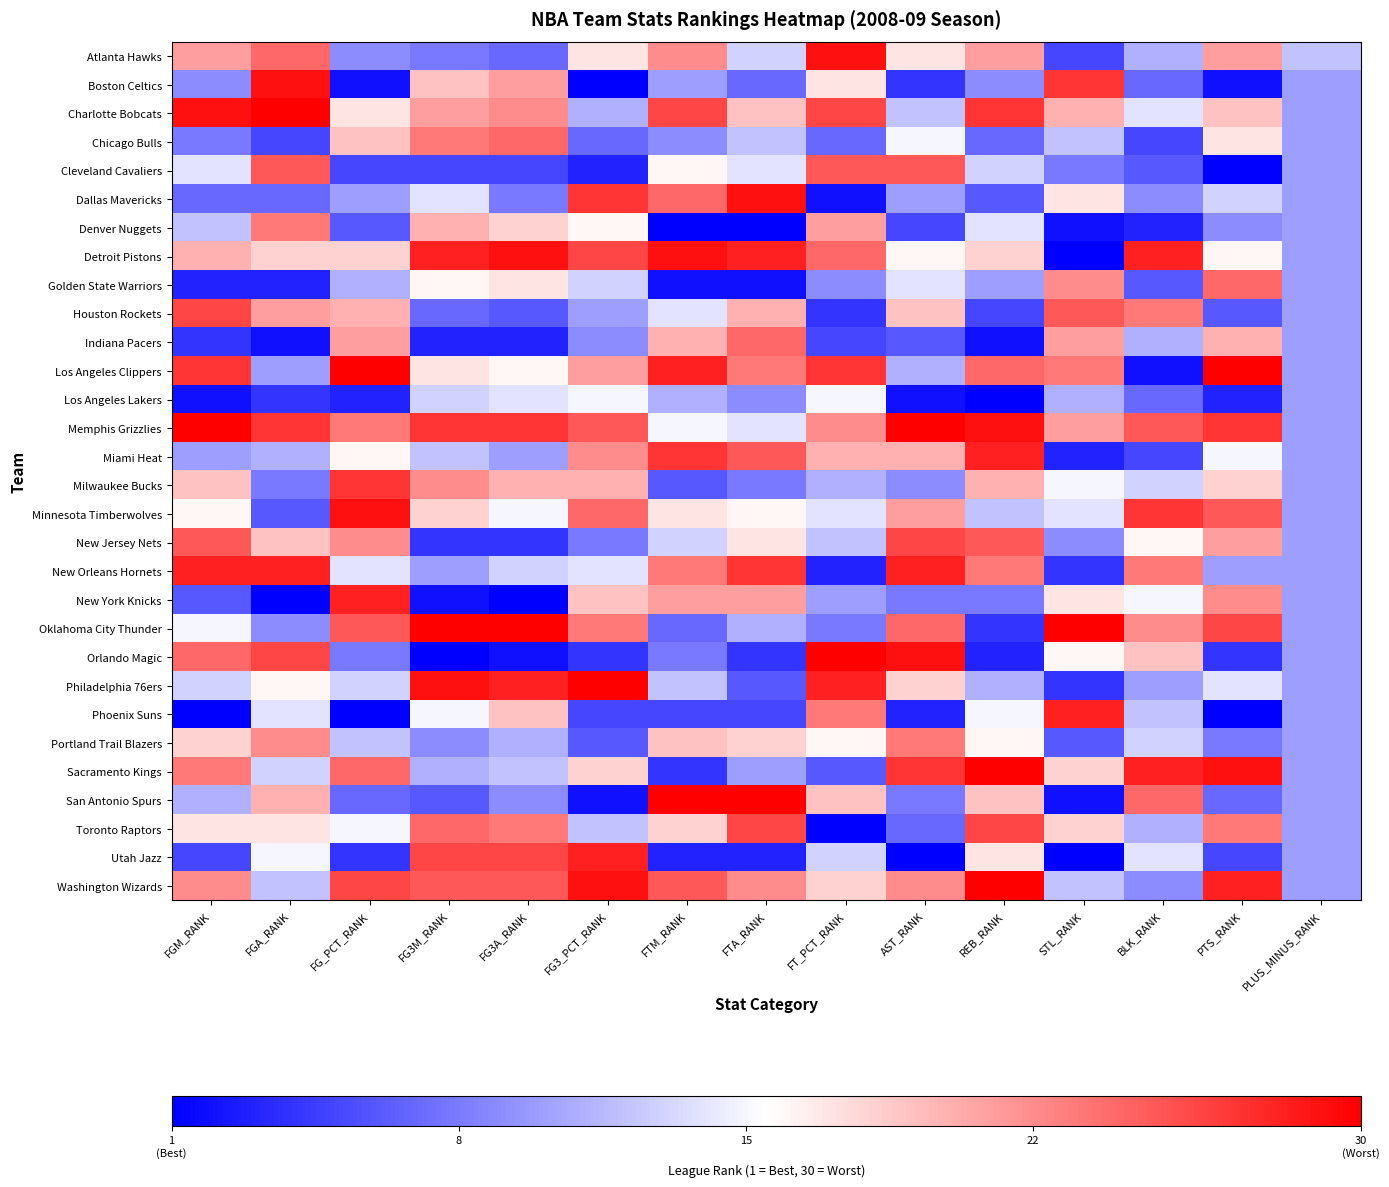

What is the maximum value shown in the chart?

30